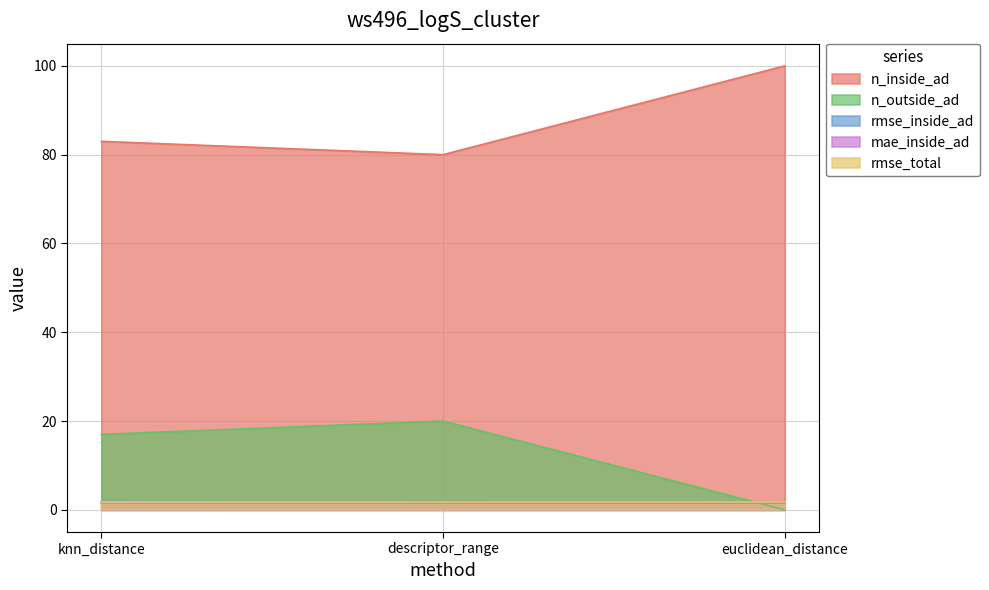

Where does the n_outside_ad series first go above 17?

descriptor_range